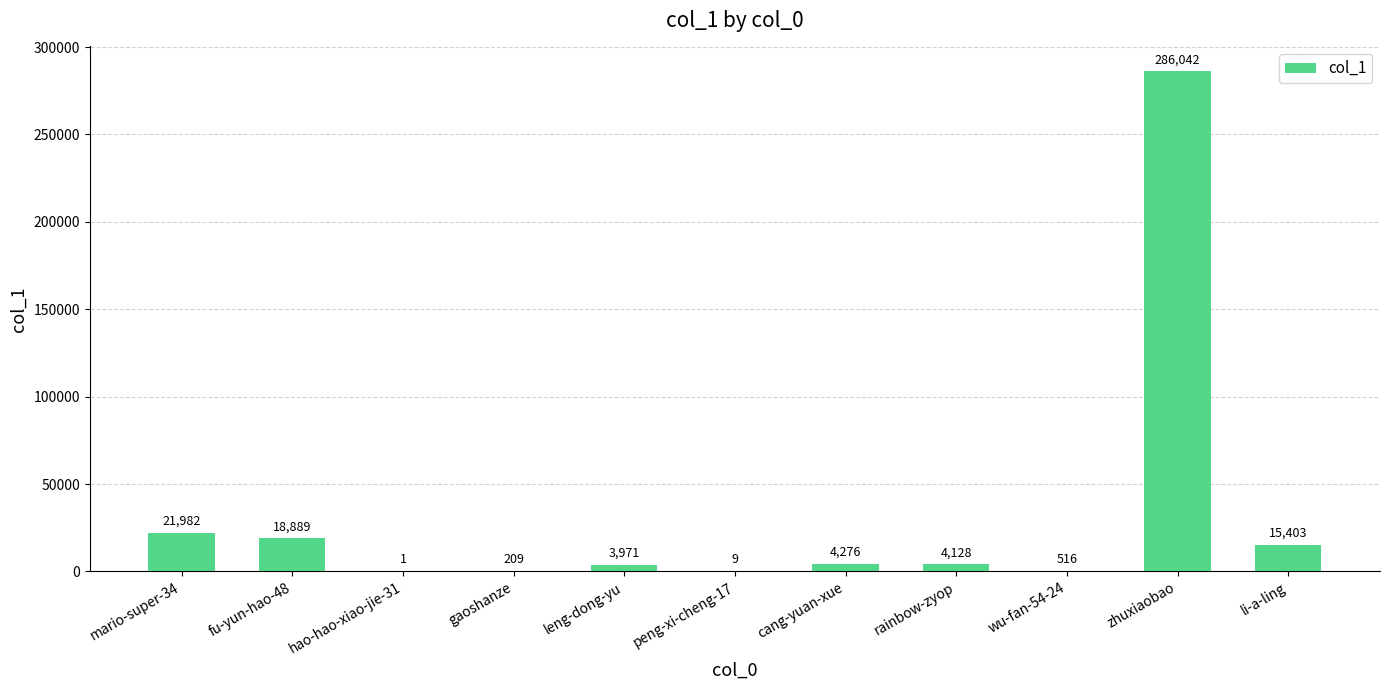

What is the sum of all values?

355426